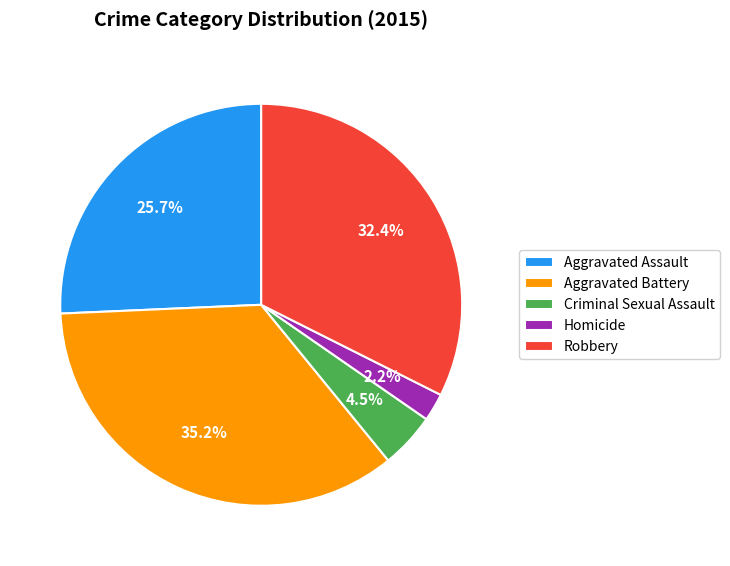

What is the ratio of the value at Criminal Sexual Assault to the value at Aggravated Battery?

0.1